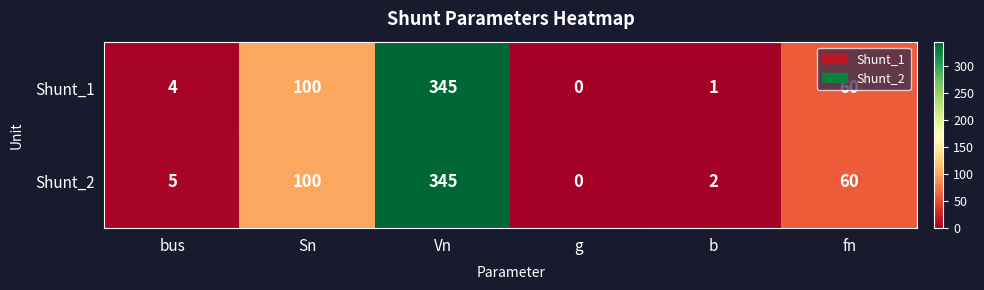

Is it true that Shunt_2 equals -228 at g?

False